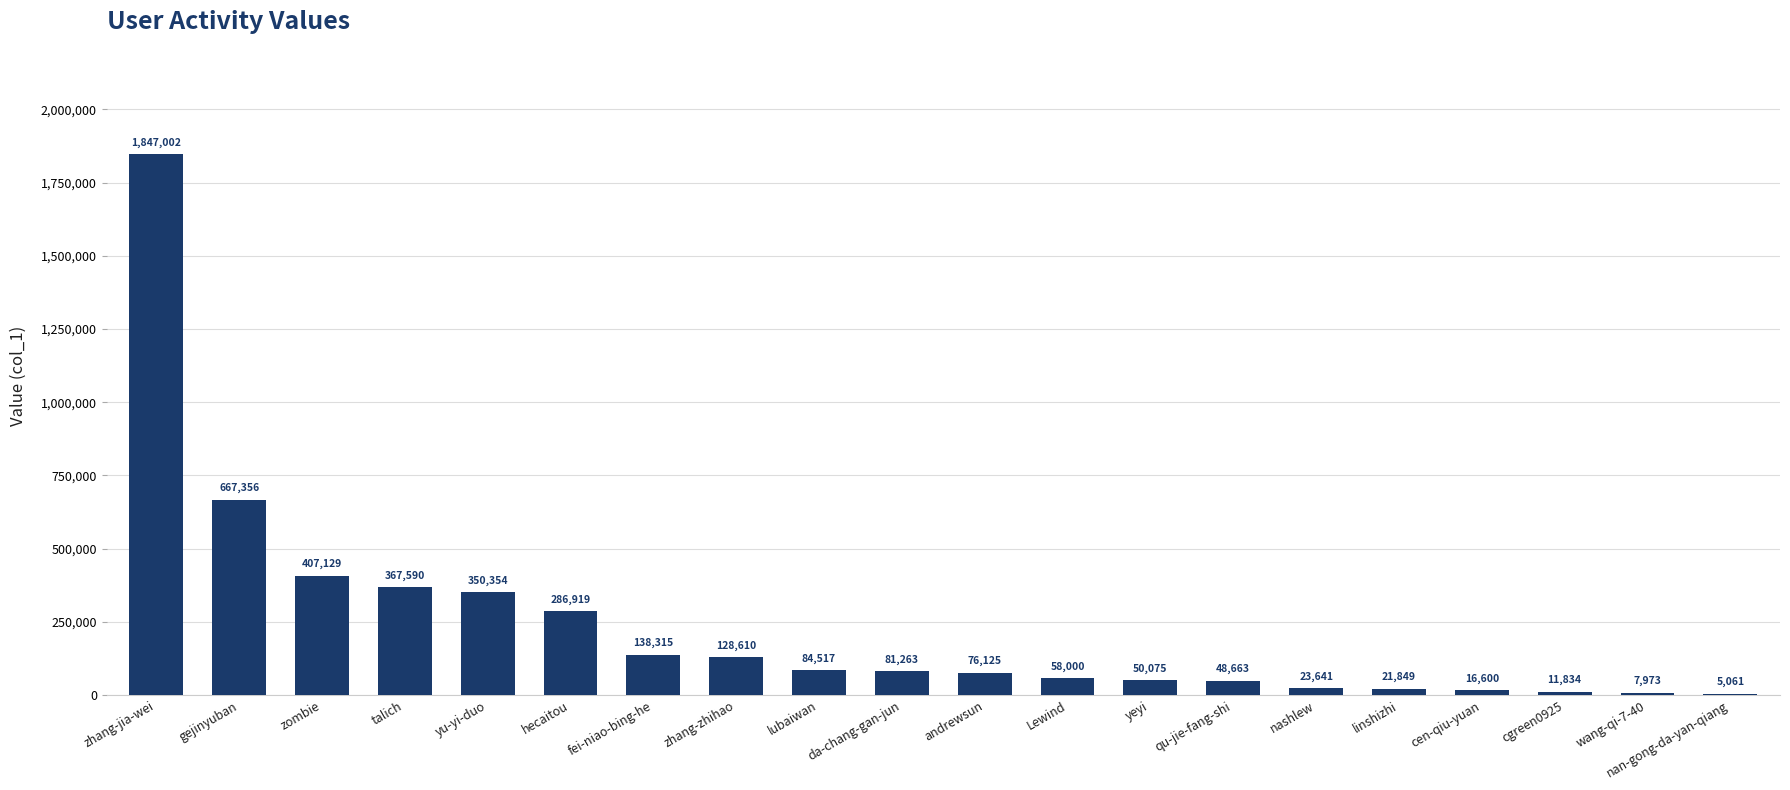

Approximately how many times larger is the value at zhang-jia-wei compared to andrewsun?

24.3